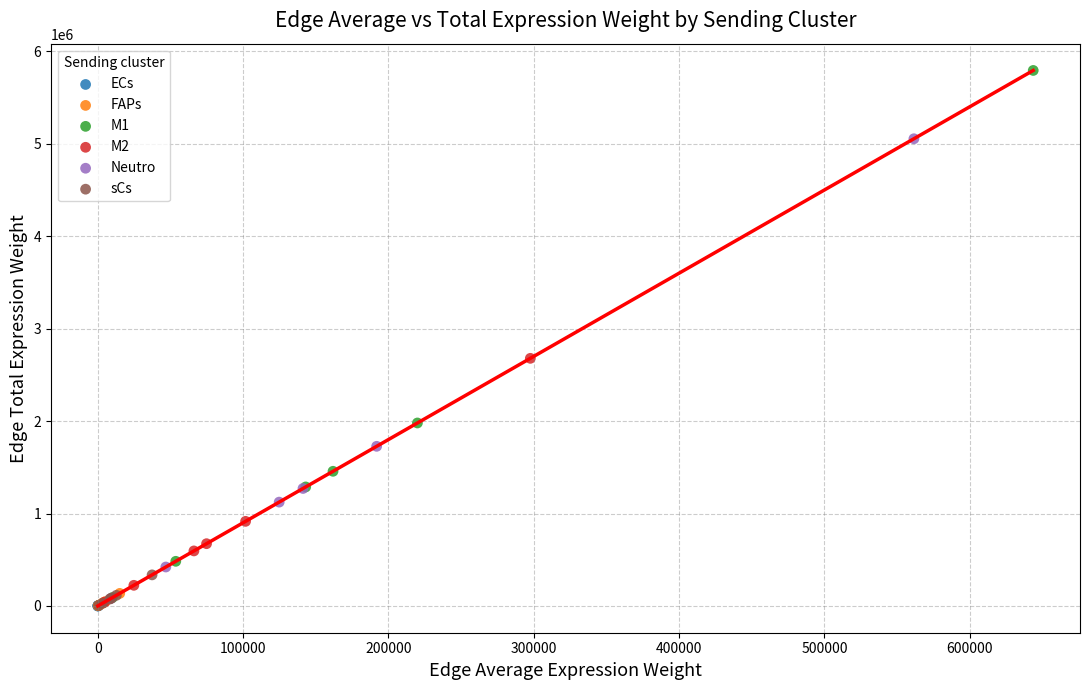

What are all the series names shown in the legend?

ECs, FAPs, M1, M2, Neutro, sCs